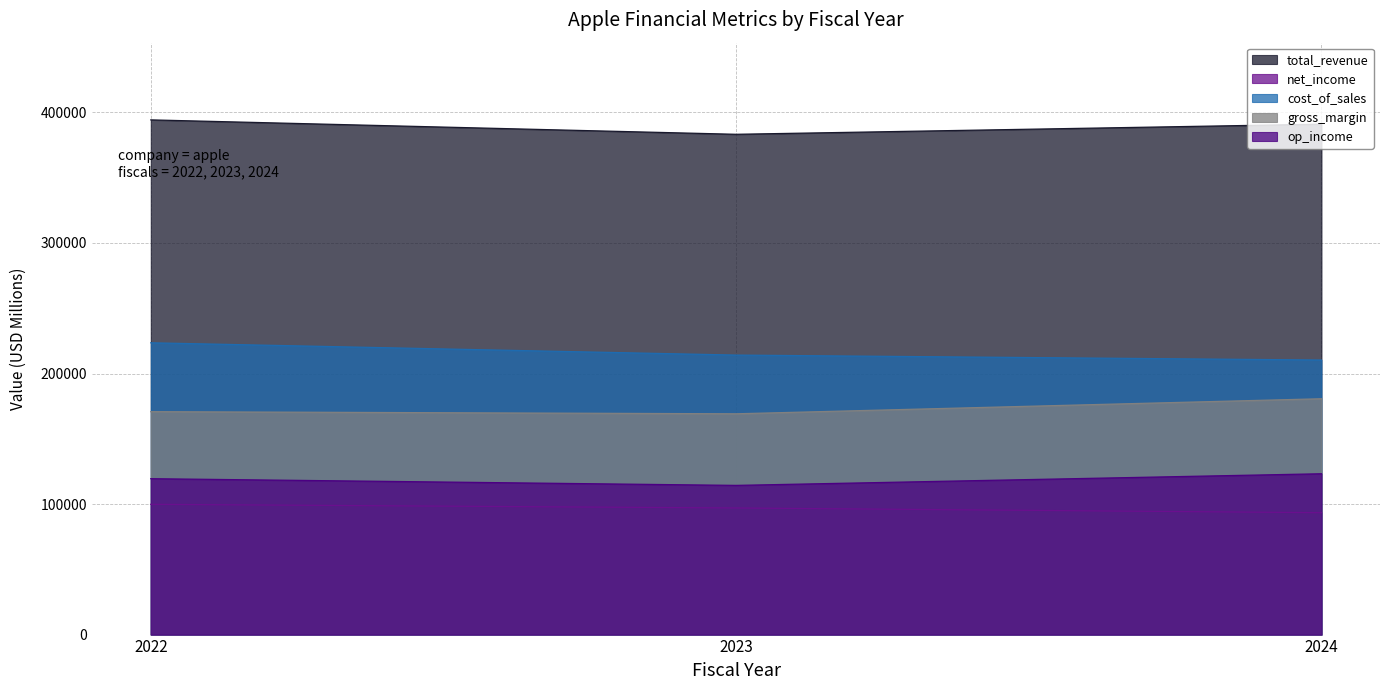

What is the highest value of the total_revenue series?

394328